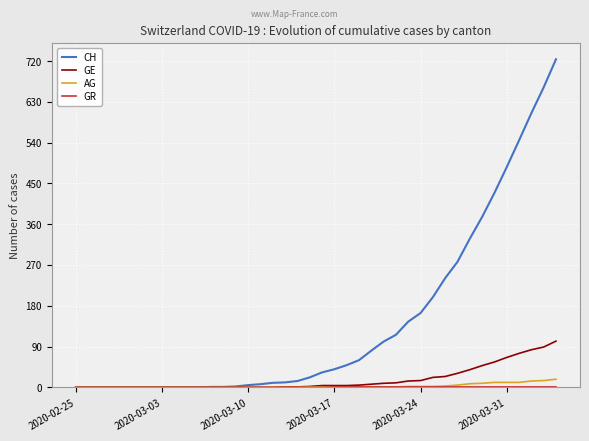

What is the highest value of the GE series?

102